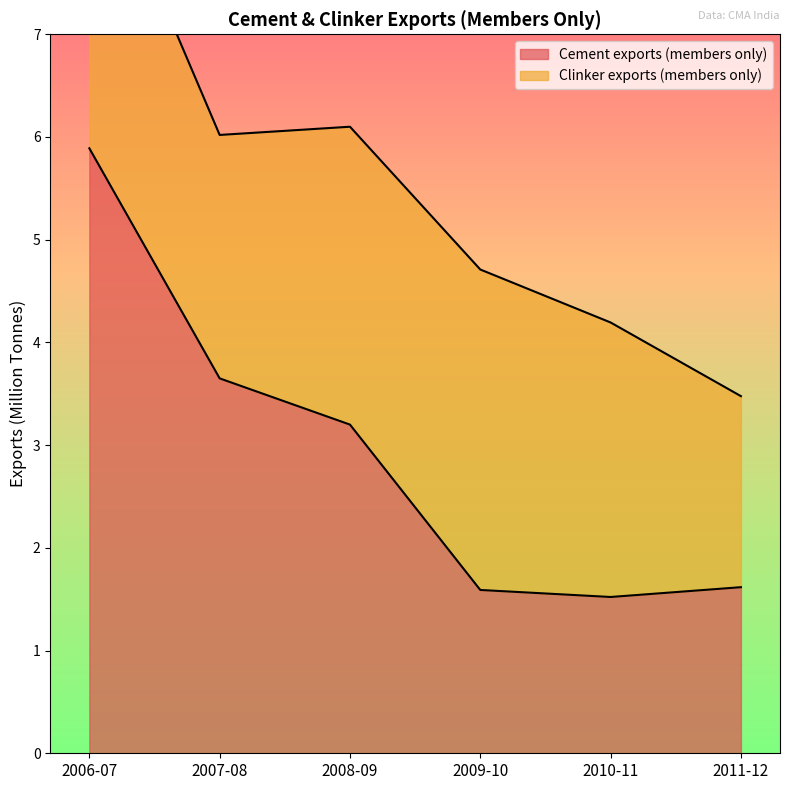

Which category has the highest value across all series?

2006-07